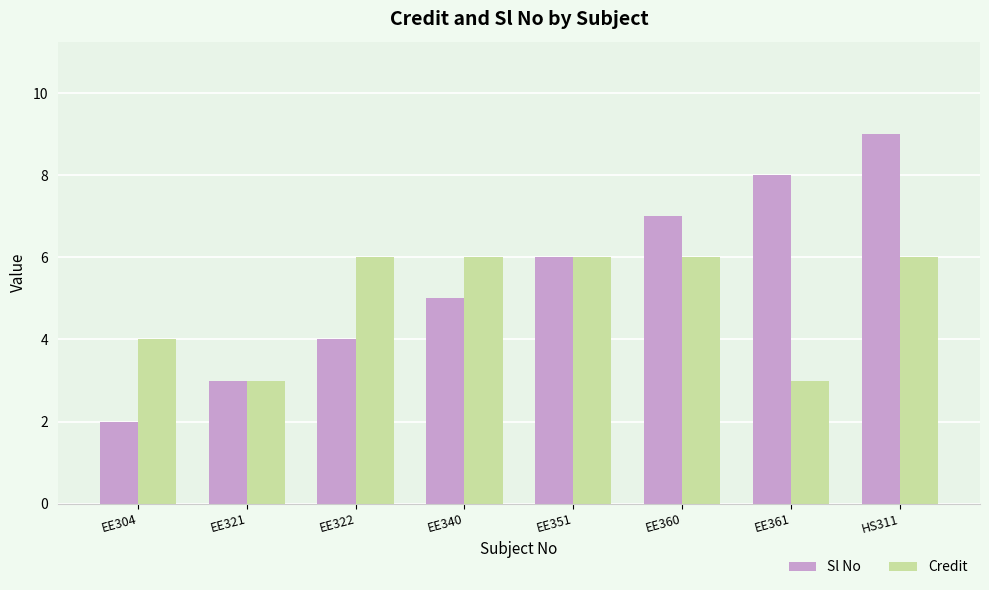

What is the maximum value shown in the chart?

9